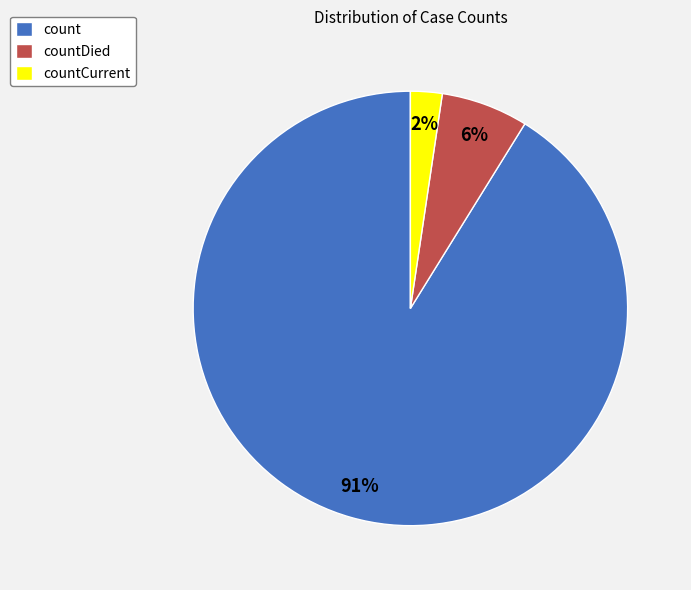

To the nearest percent, what is the average slice percentage?

33%